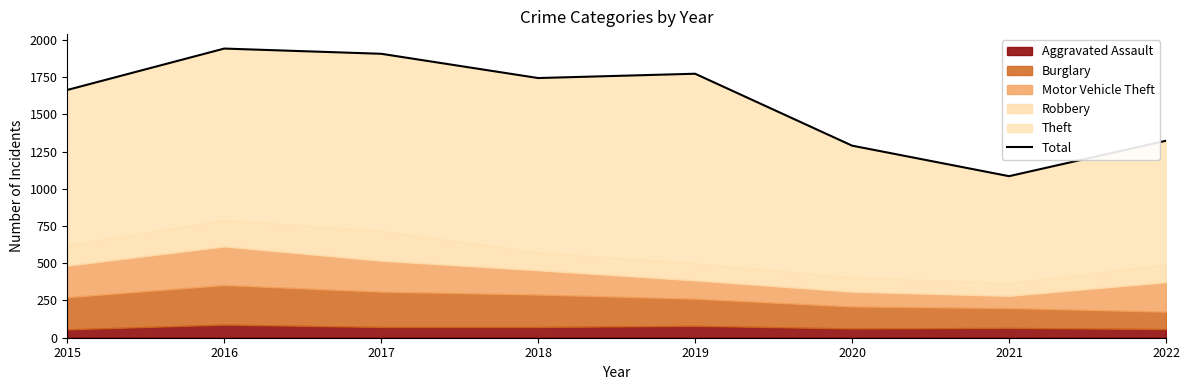

What is the sum of all values?

12728